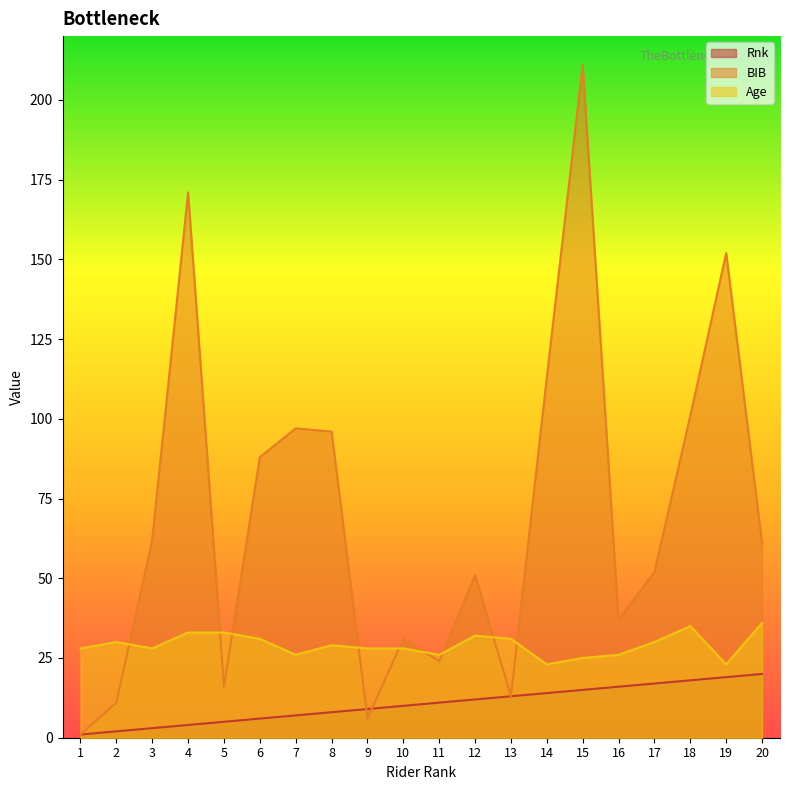

What is the difference between the maximum and minimum values in the Rnk series?

19